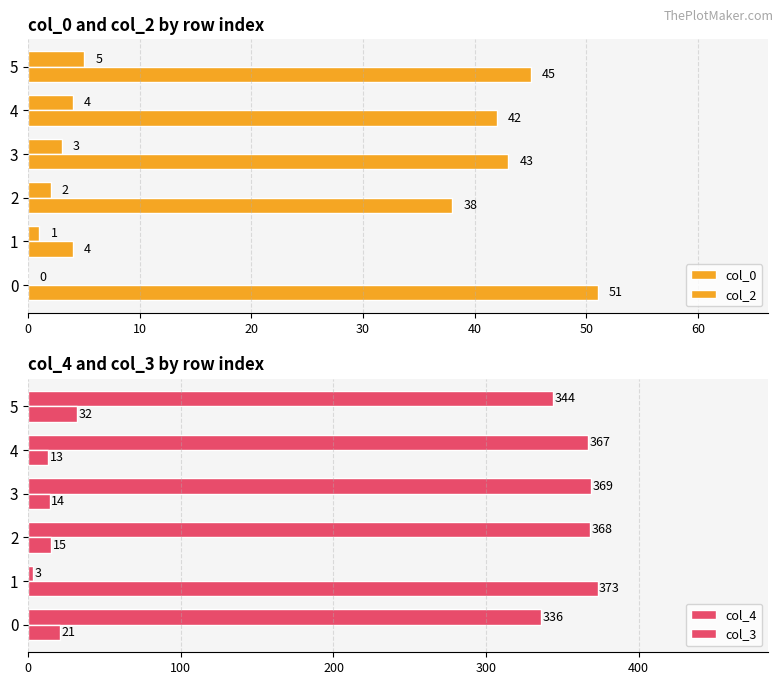

What is the value of the col_3 bar at the 3rd from the left?

15